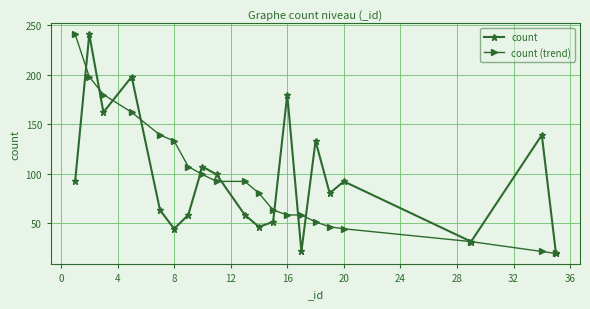

What is the greatest value displayed?

241